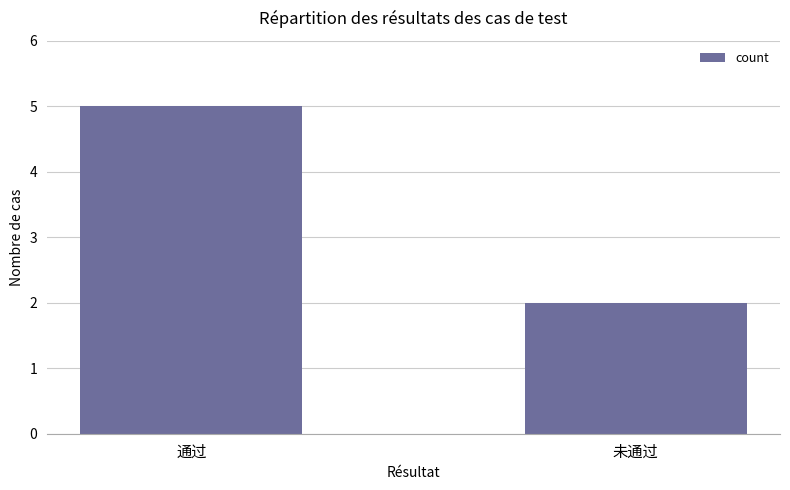

Which category has the highest value across all series?

通过